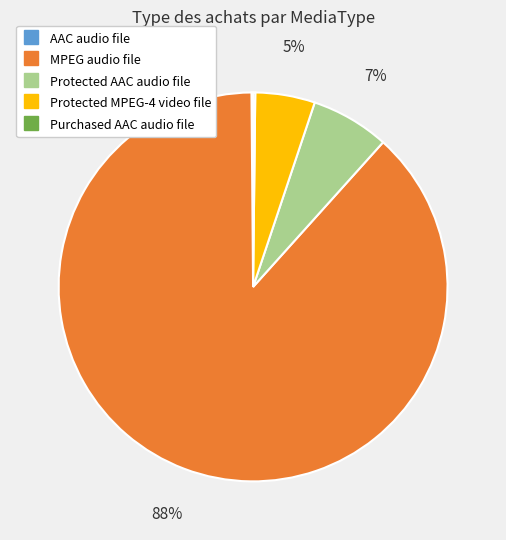

To the nearest percent, what is the difference between the largest and smallest slice percentages?

88%